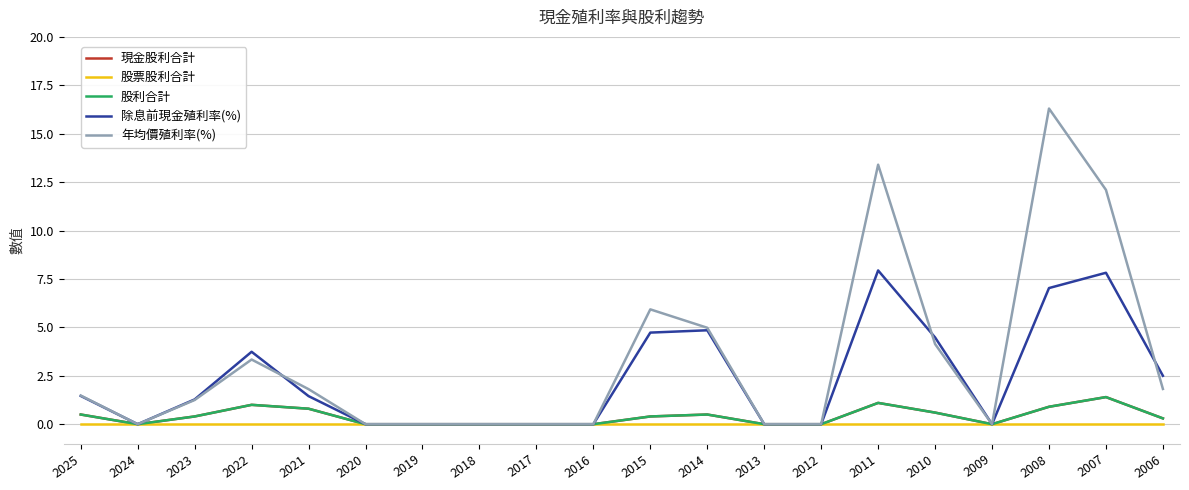

True or false: 現金股利合計 and 年均價殖利率(%) cross at least once.

False